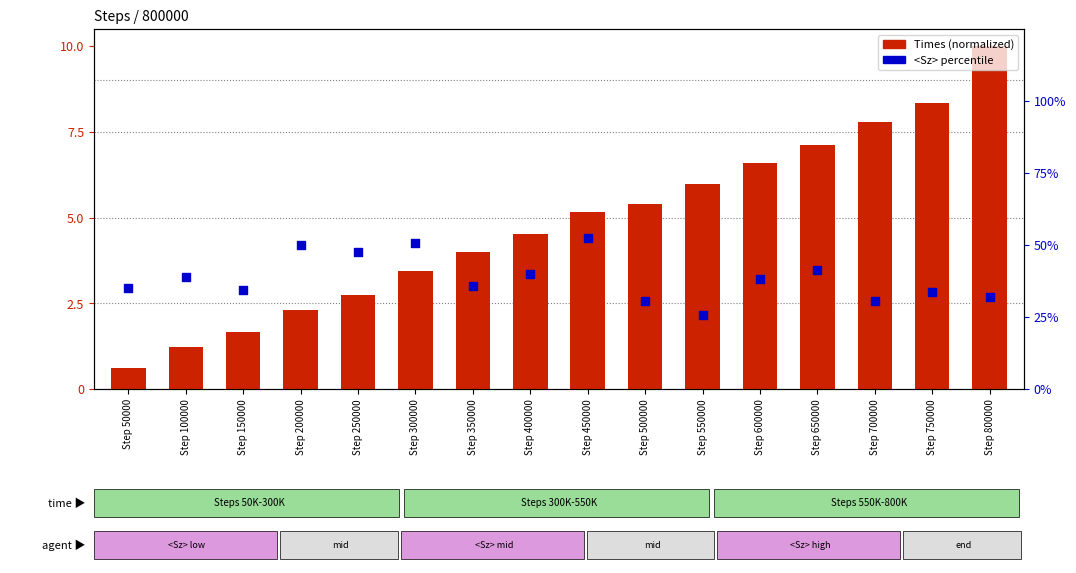

Is the value of Times (normalized) at Step 400000 greater than the value of <Sz> (×100) at Step 150000?

No